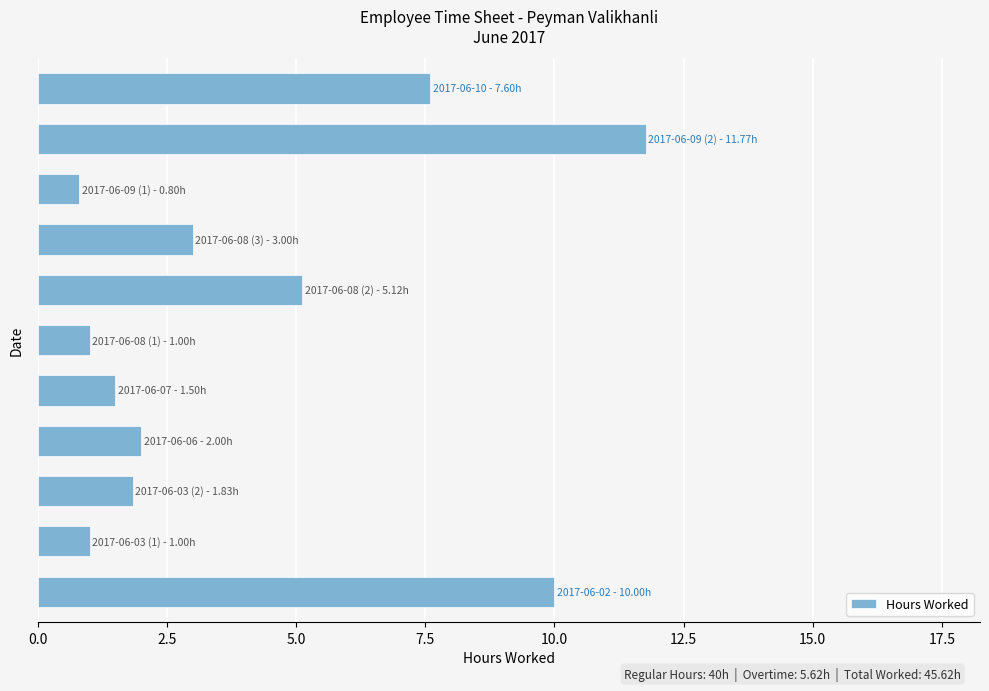

What is the minimum value shown in the chart?

0.8